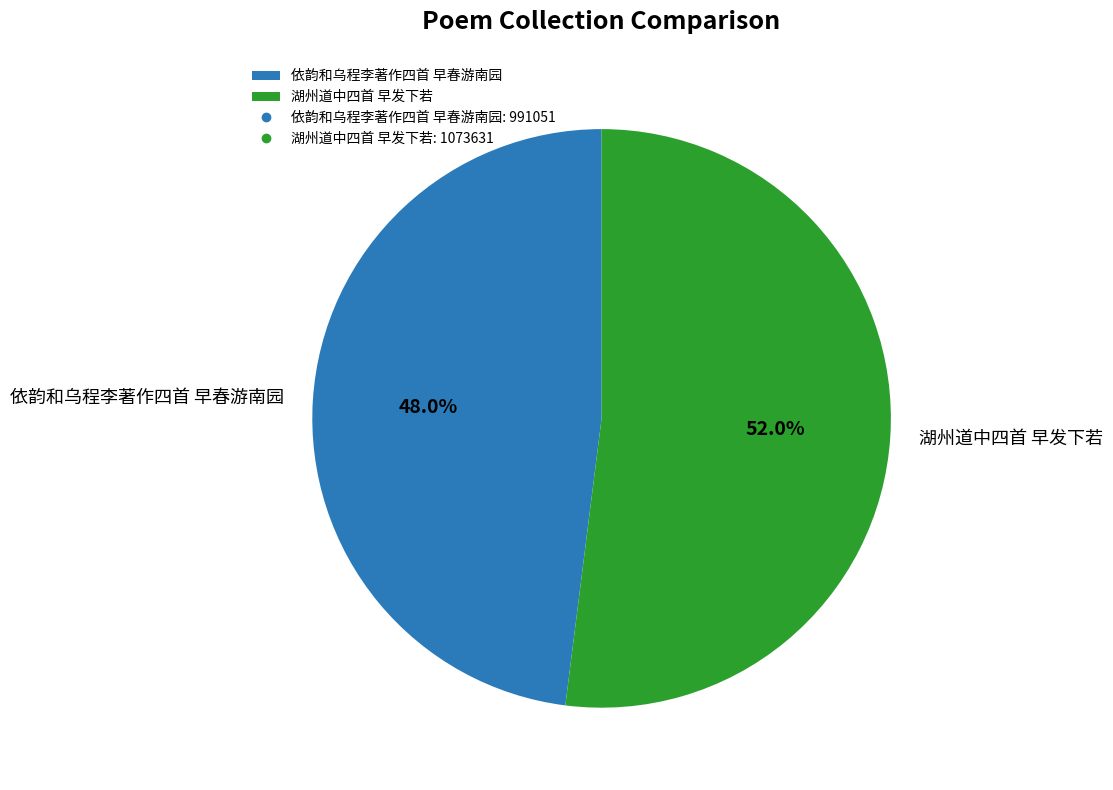

Is it true that 湖州道中四首 早发下若 is 52% of the pie?

True